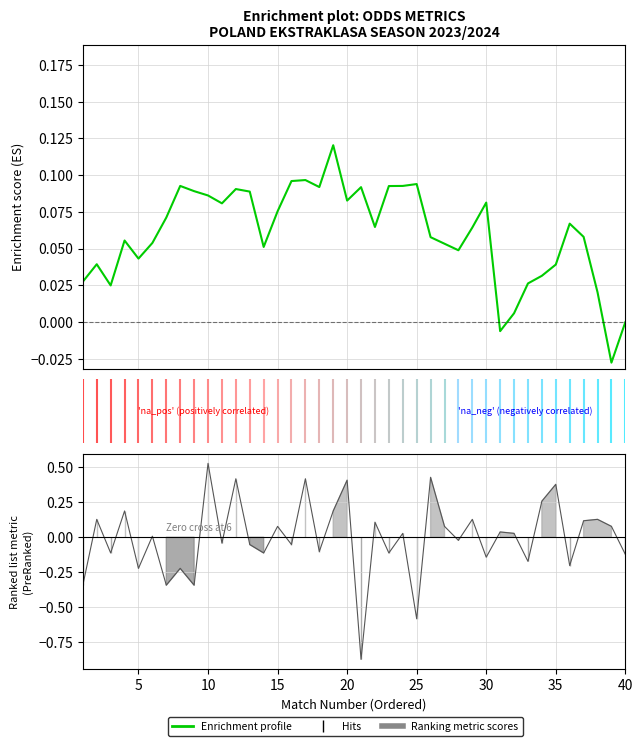

Reading left to right, extract all data points from this chart.

0.0	0.0	0.0	0.1	0.0	0.1	0.1	0.1	0.1	0.1	0.1	0.1	0.1	0.1	0.1	0.1	0.1	0.1	0.1	0.1	0.1	0.1	0.1	0.1	0.1	0.1	0.1	0.0	0.1	0.1	-0.0	0.0	0.0	0.0	0.0	0.1	0.1	0.0	-0.0	-0.0